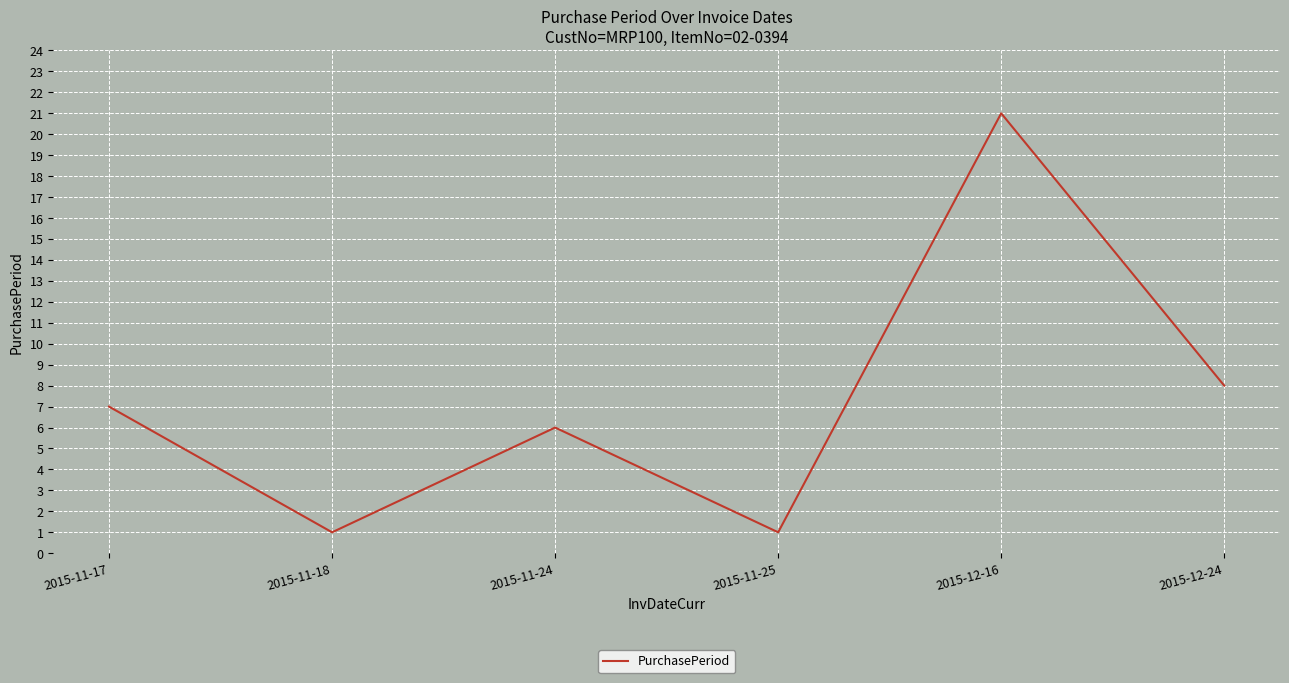

What is the sum of all values?

44